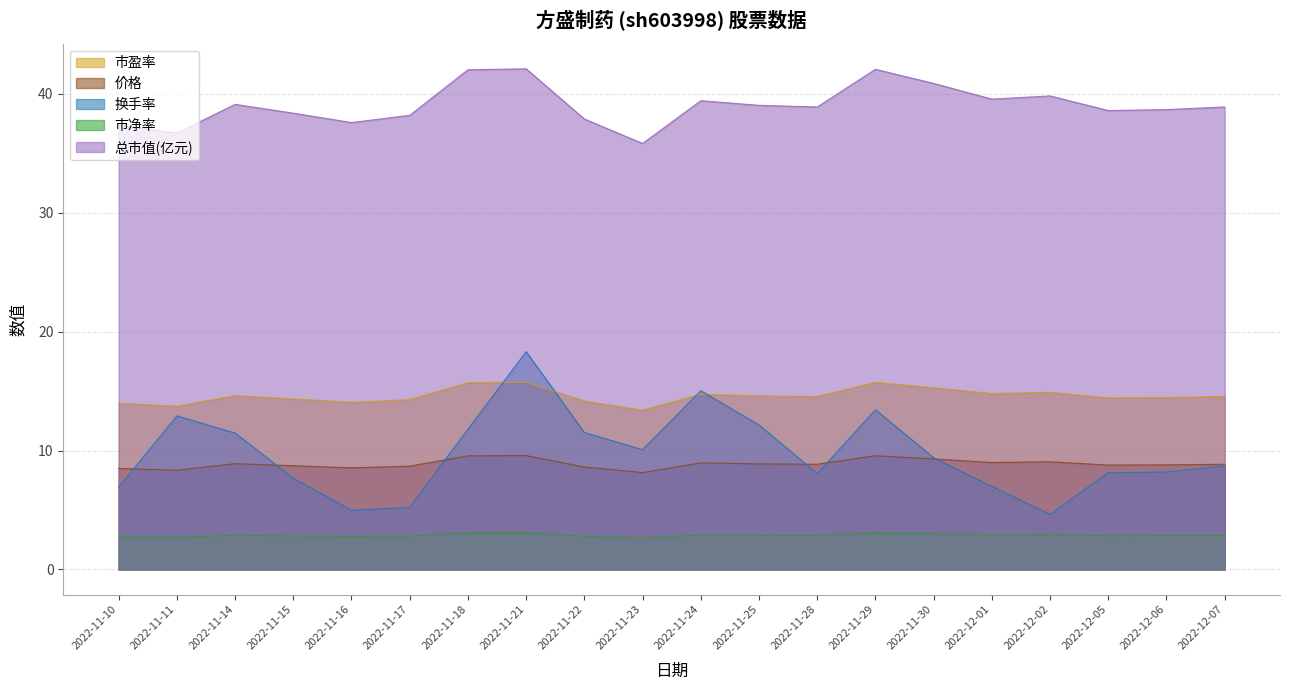

What is the sum of all 市净率 values?

57.5